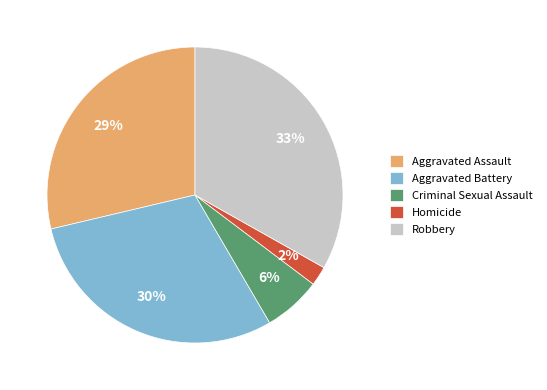

Does any single category account for the majority?

No